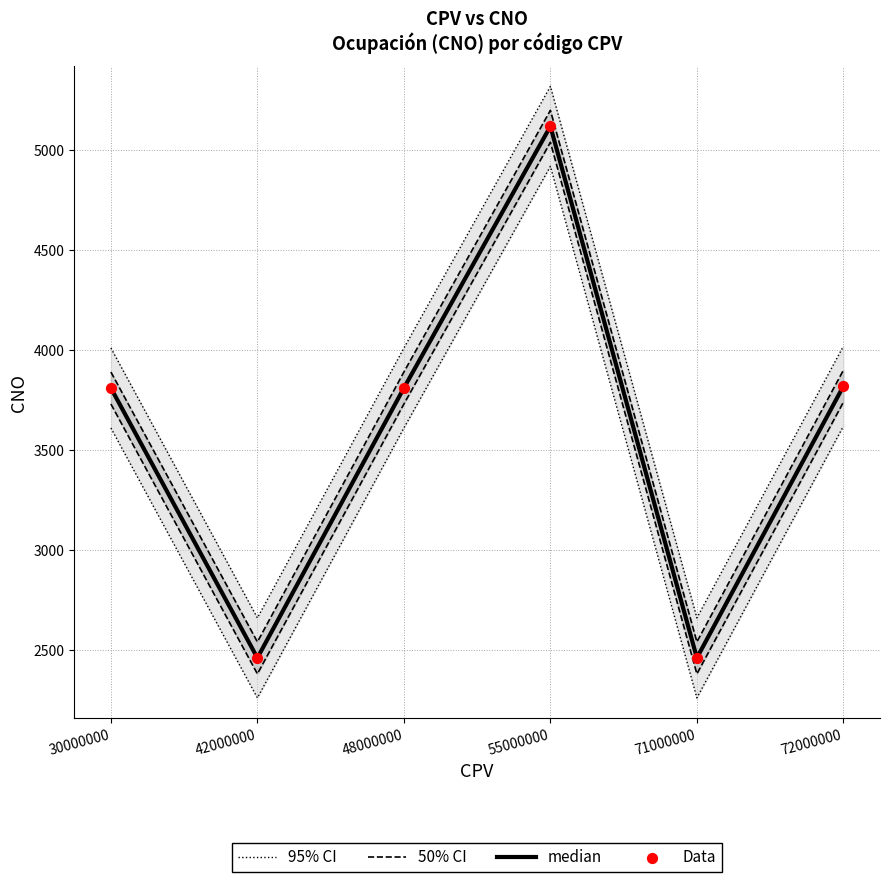

At which category is the sum across all series the highest?

55000000